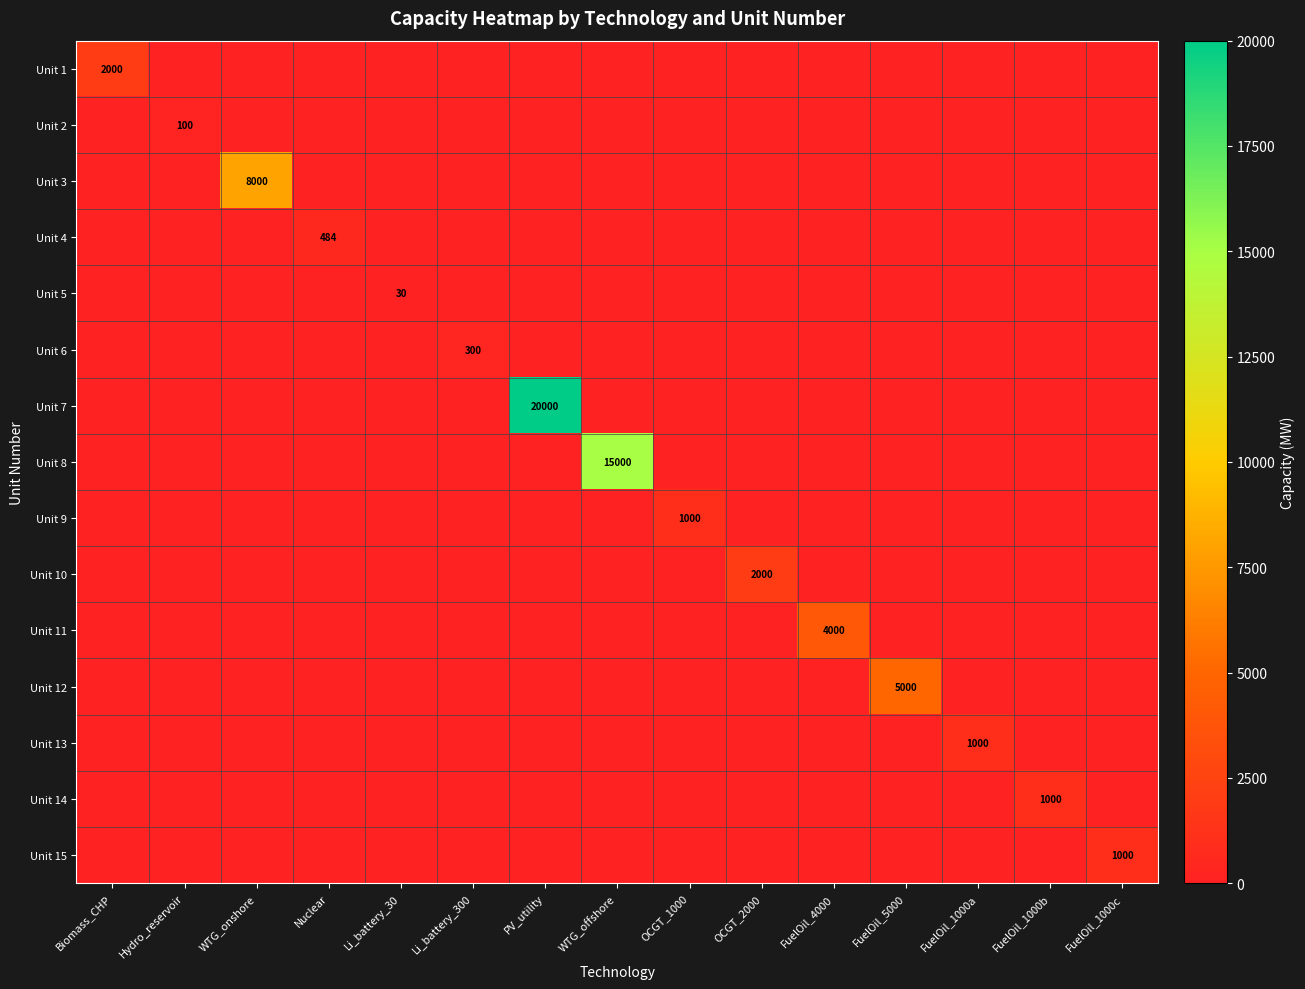

Is it true that Unit 5 equals 14 at Li_battery_30?

False